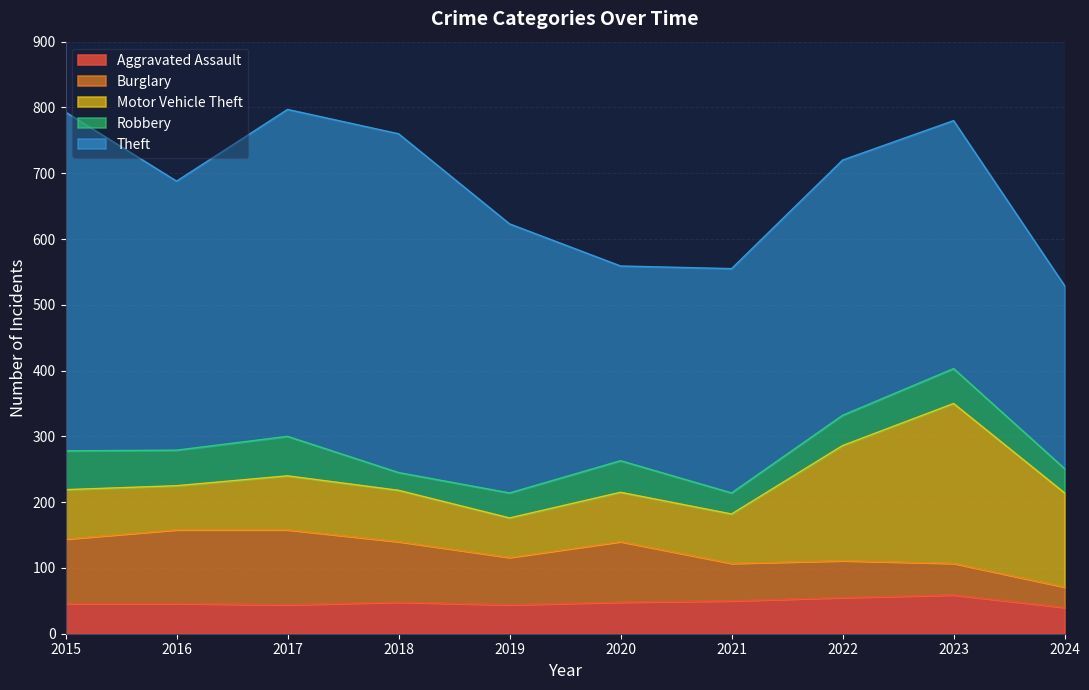

Reading left to right, list all the values displayed in this chart.

Aggravated Assault: 46	46	44	48	44	48	50	55	59	40
Burglary: 98	112	114	92	72	92	57	56	48	31
Motor Vehicle Theft: 75	67	82	78	60	75	75	175	243	143
Robbery: 59	54	60	27	38	48	32	46	53	37
Theft: 515	409	497	515	409	296	341	388	377	278